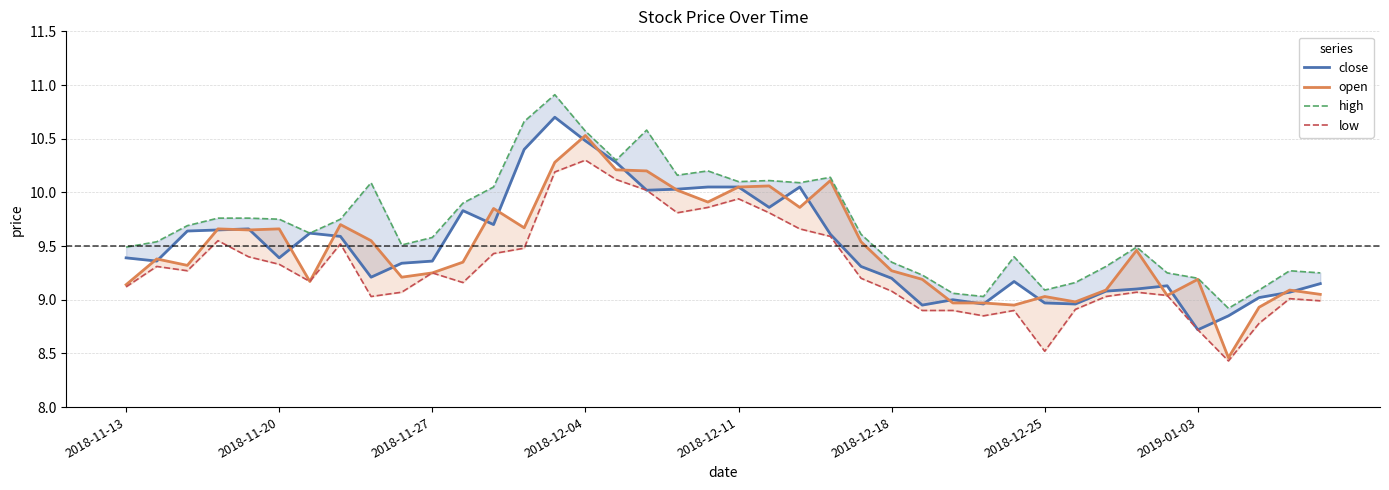

What is the maximum value for close?

10.7